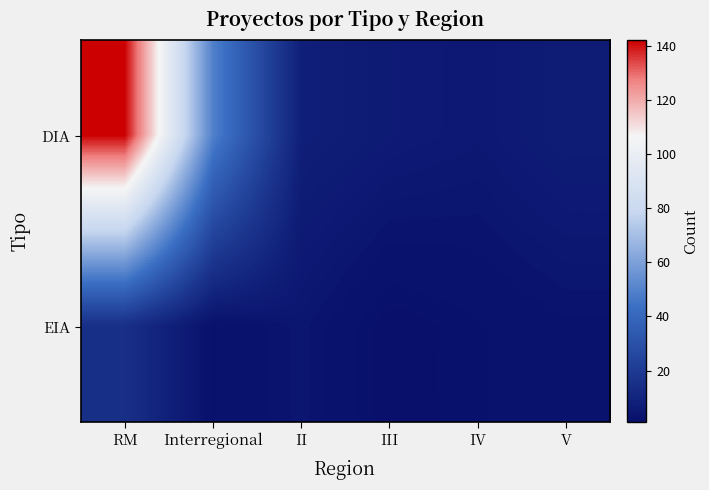

What is the smallest value displayed?

1